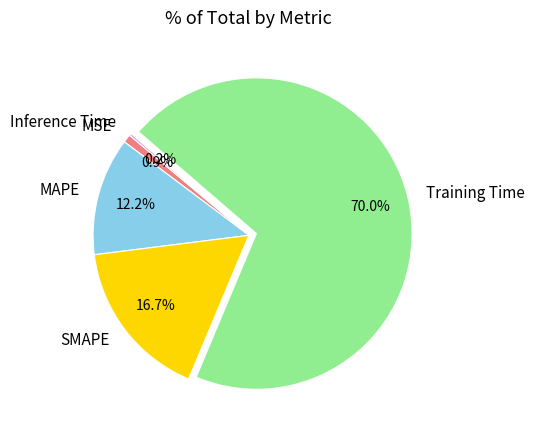

Combined, do MAPE and SMAPE account for over 50%?

No